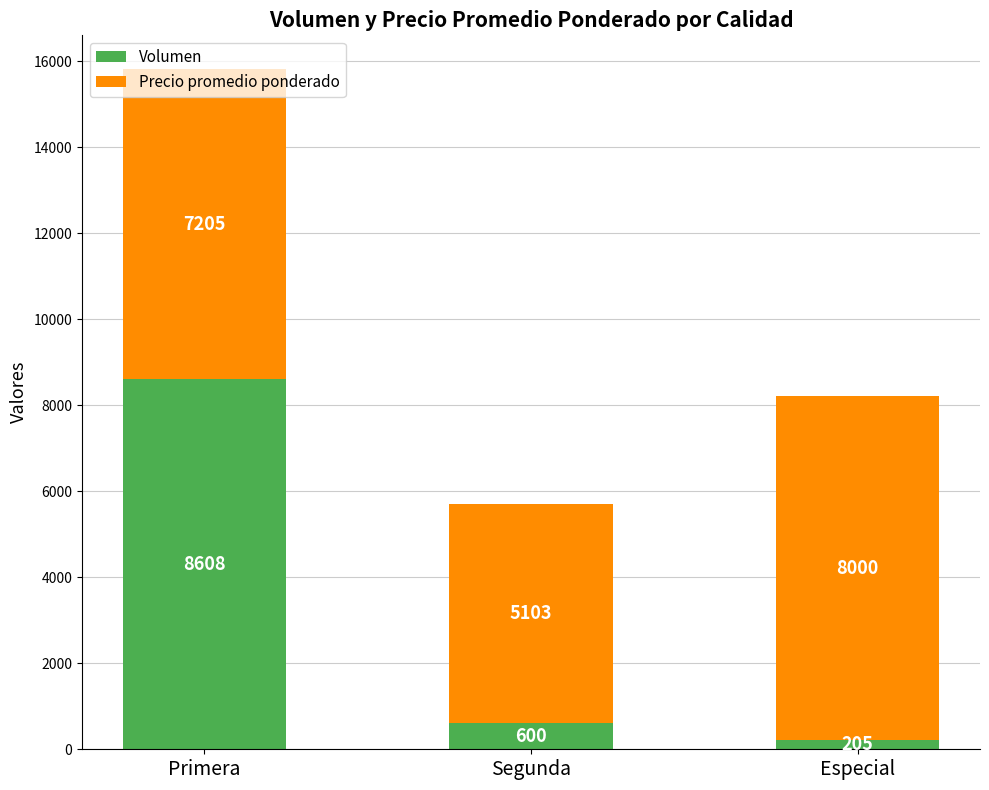

List the labels in order of Volumen value, largest first.

Primera, Segunda, Especial